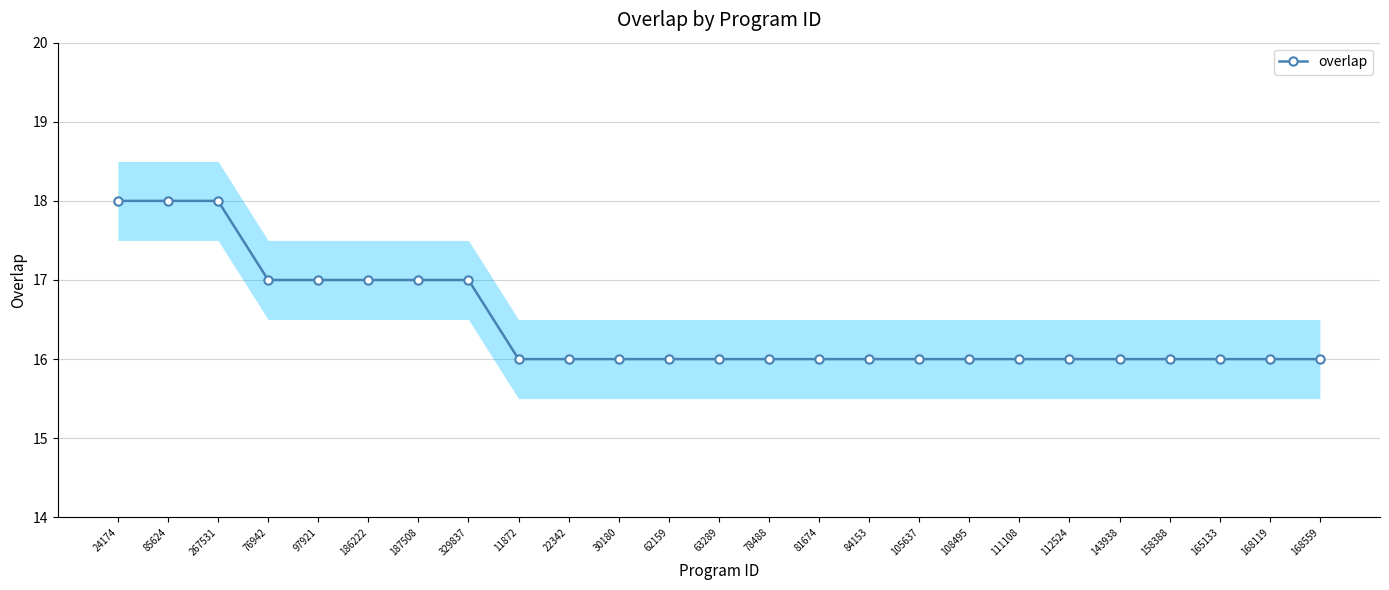

Rank the categories by value from highest to lowest.

24174, 85624, 267531, 76942, 97921, 186222, 187508, 329837, 11872, 22342, 30180, 62159, 63289, 78488, 81674, 84153, 105637, 108495, 111108, 112524, 143938, 158388, 165133, 168119, 168559